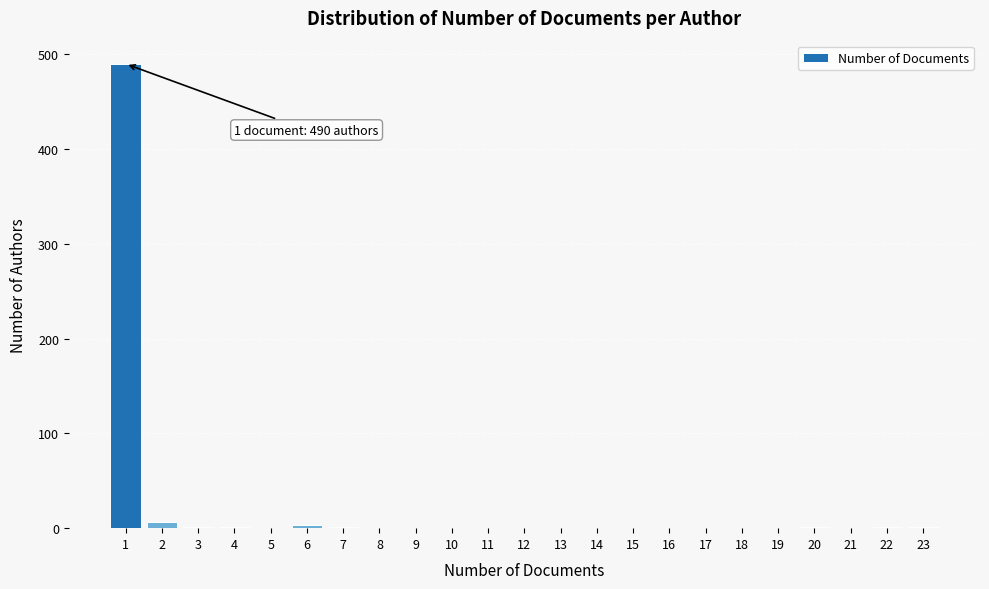

Over which range of the x-axis is the bar tallest?

0.5 to 1.5